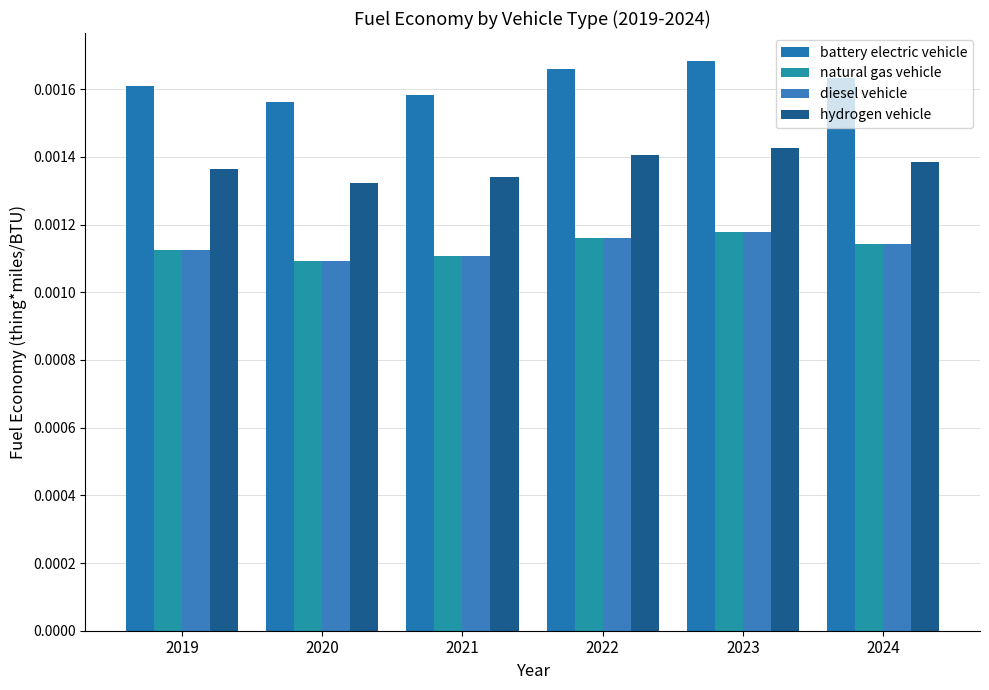

Where is natural gas vehicle nearest to the value 0?

2020